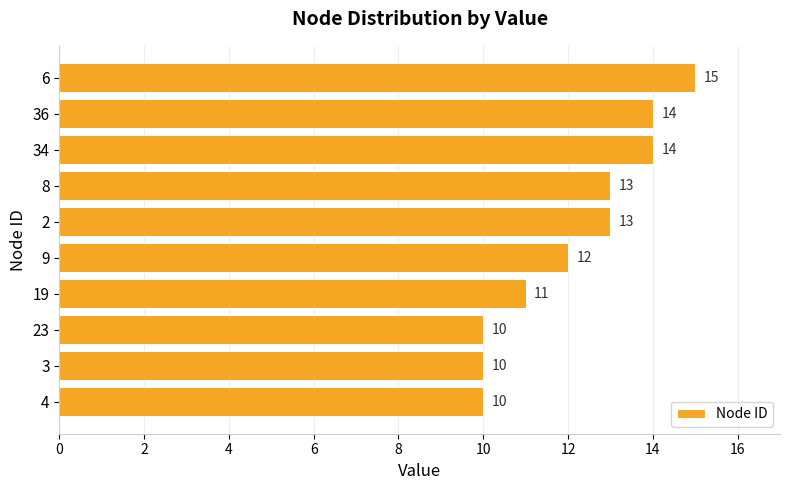

Count the values in the range 10 to 14.

9